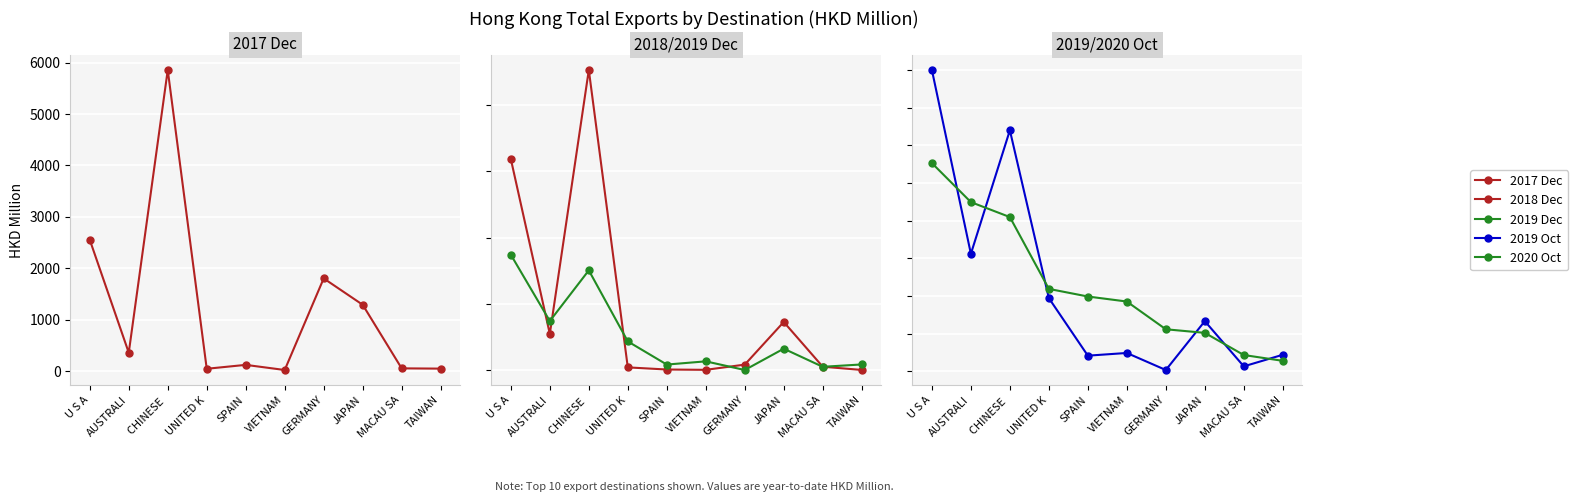

What is the value of the 2017 Dec point at the 8th from the left?

1291.3